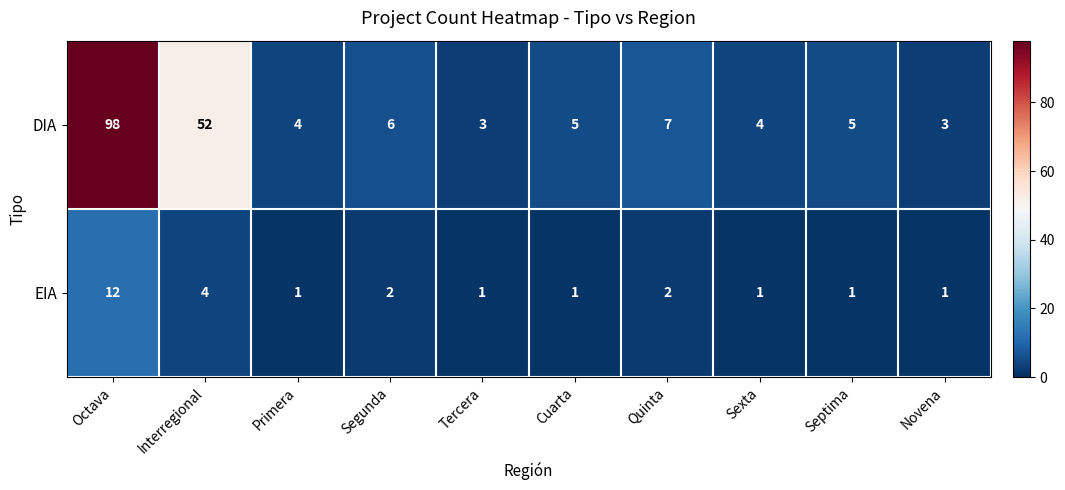

What is the average value of the EIA series?

3